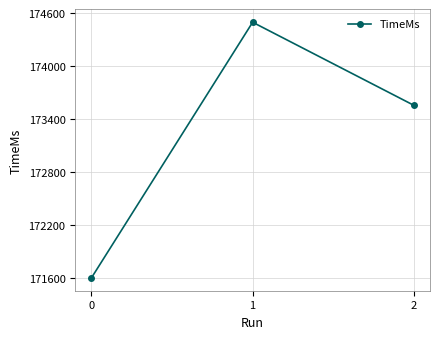

What is the greatest value displayed?

174497